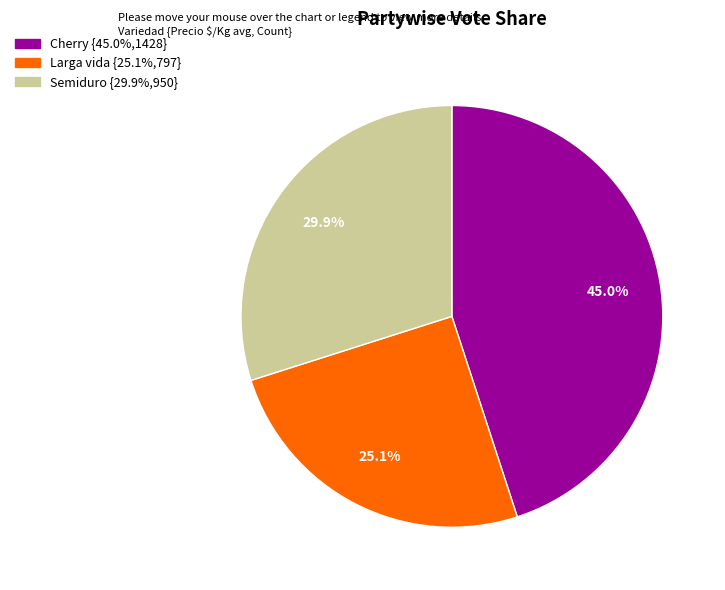

What percentage is NOT represented by Semiduro?

70.1%